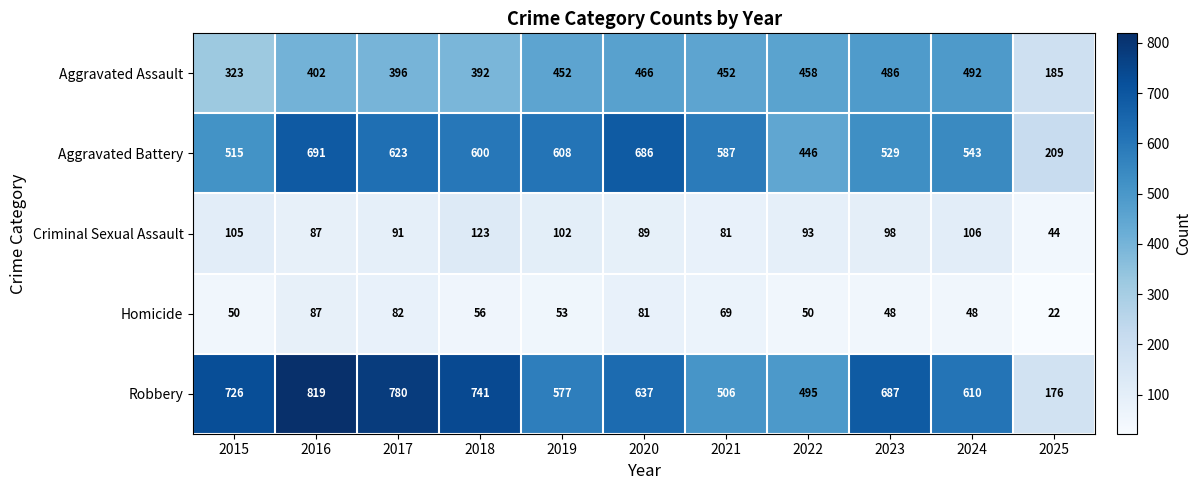

True or false: Aggravated Battery has a value of 446 at 2022.

True